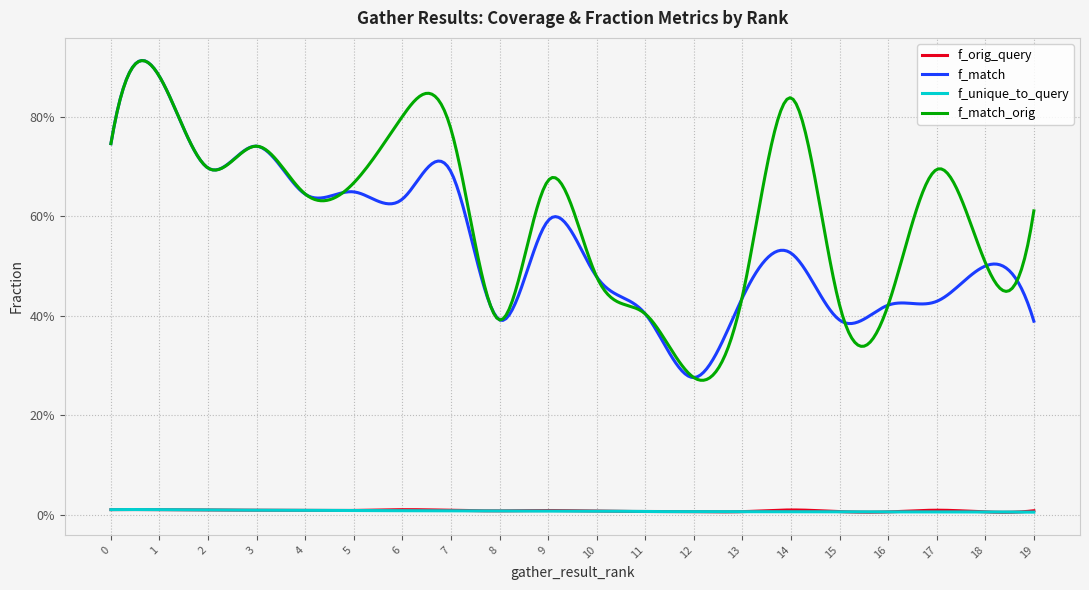

Which series has the largest total across all categories?

f_match_orig